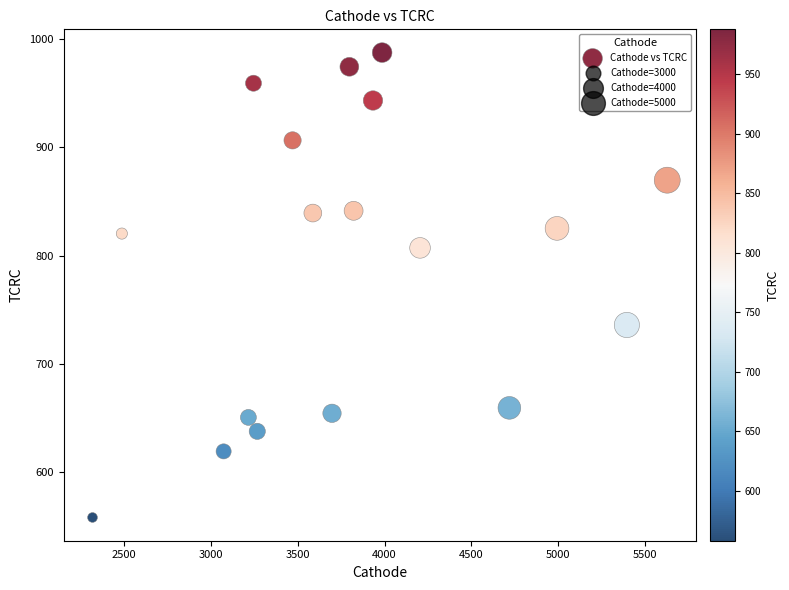

What is the range of Y values (max minus min)?

429.5